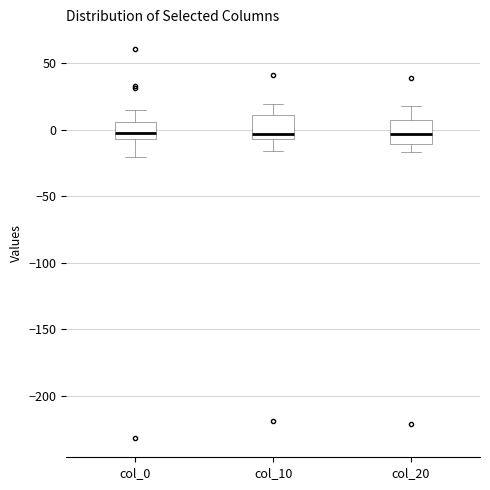

Where is the upper edge of the box for col_20 on the y-axis? The values are not printed on the chart, so give them approximately, as read against the axis.

5